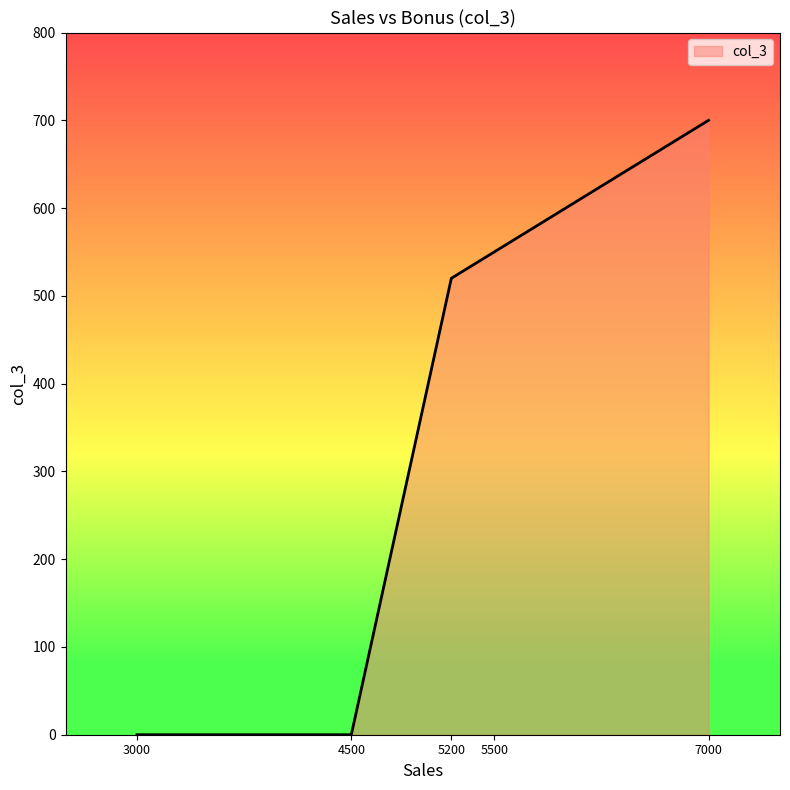

What is the difference between the second highest and minimum values?

550